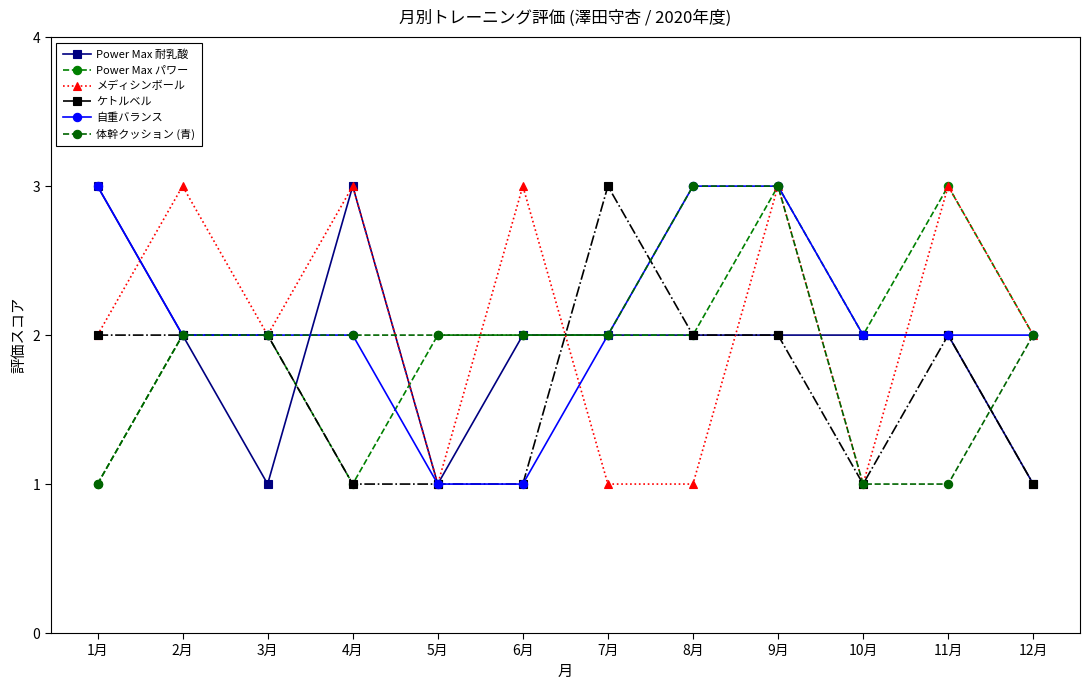

Where does the Power Max パワー series first go above 2?

9月